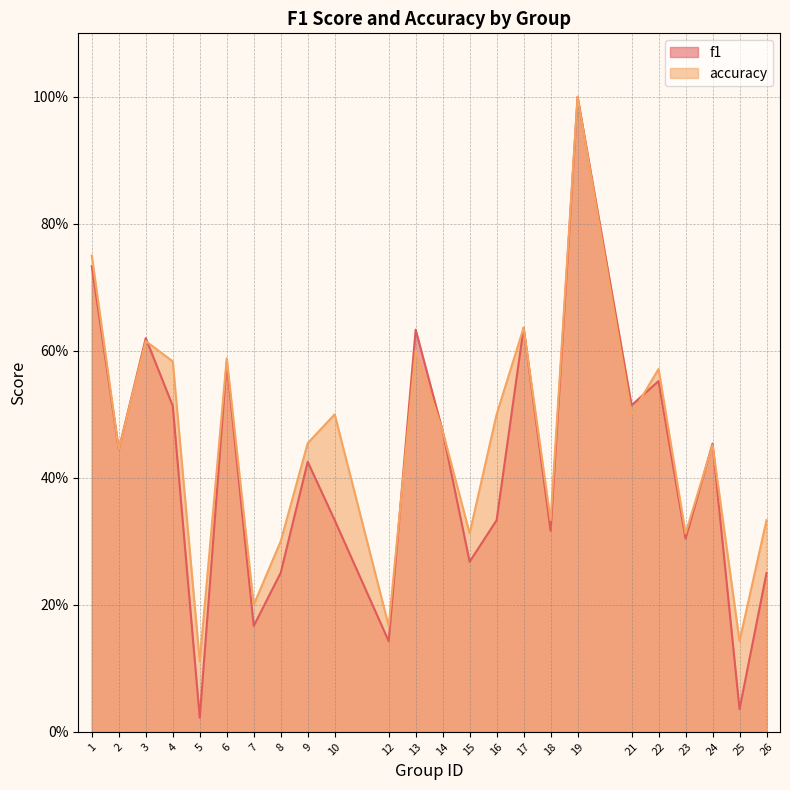

What is the sum of the f1 values at 9 and 12?

0.6